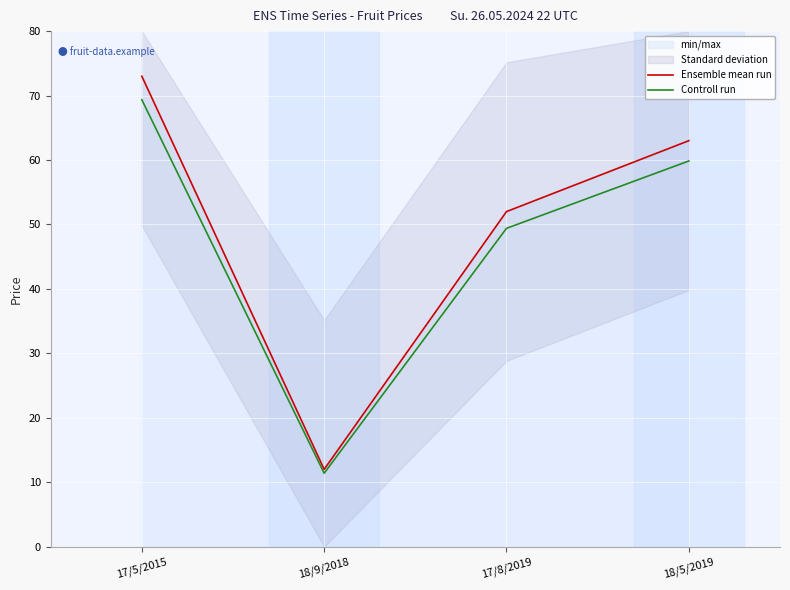

Where is the first local minimum for Ensemble mean run?

18/9/2018